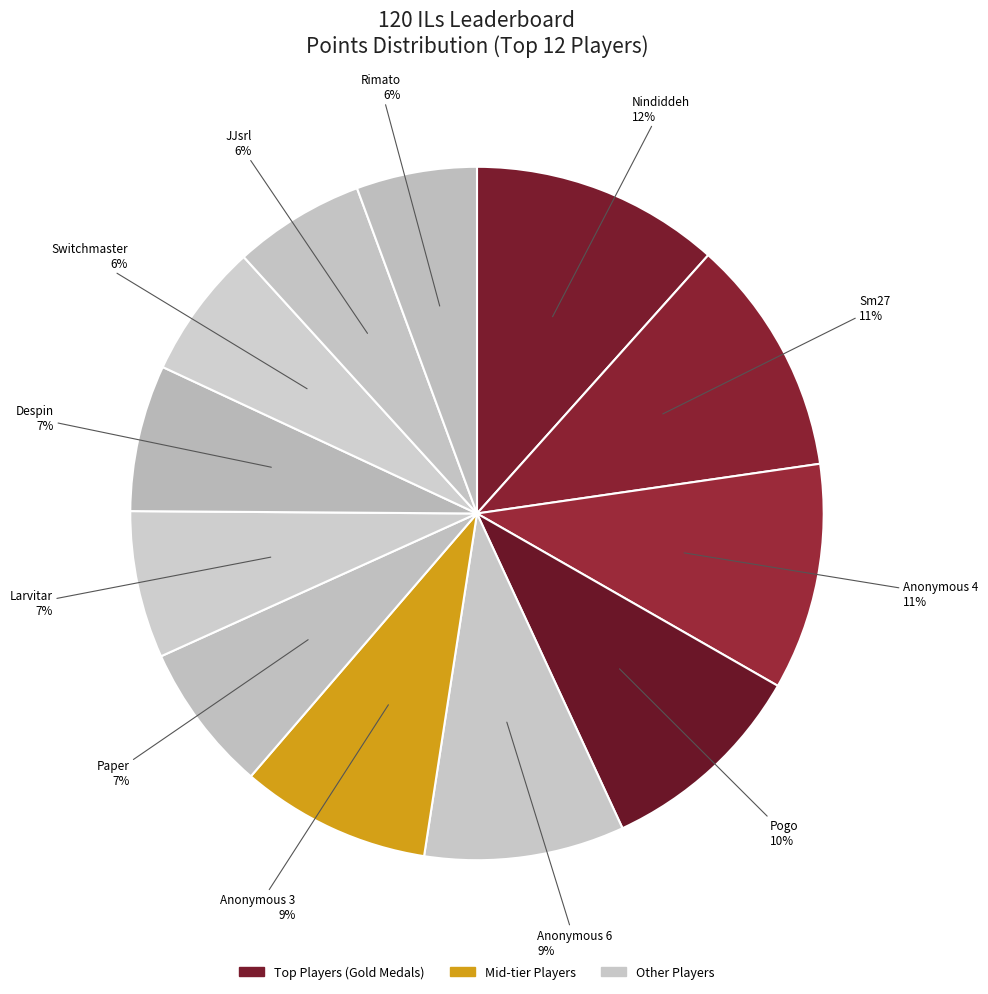

How many segments does this pie chart have?

12